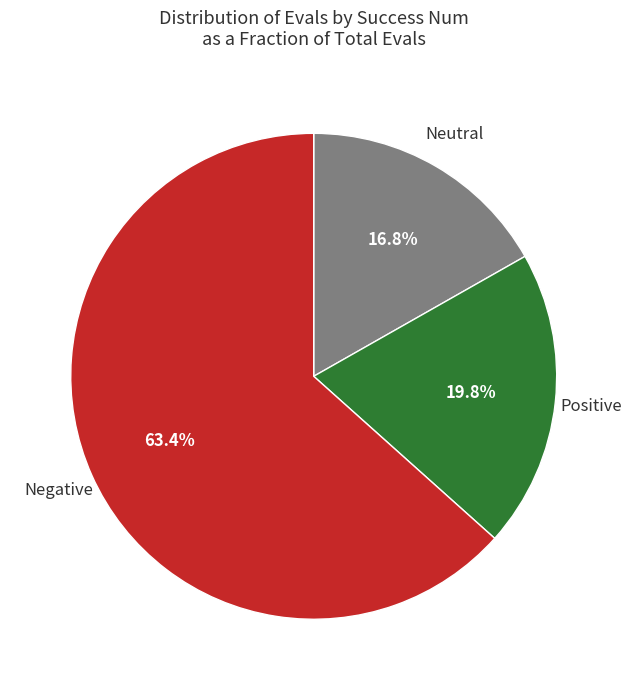

Is there any slice that represents more than half of the pie?

Yes